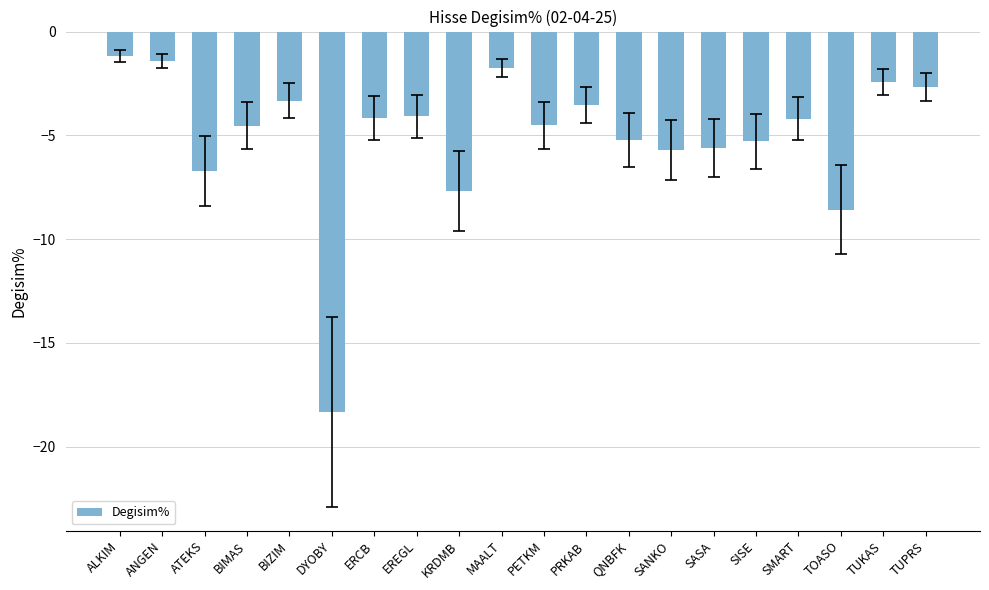

Is it true that the value at BIMAS is -8.1?

False